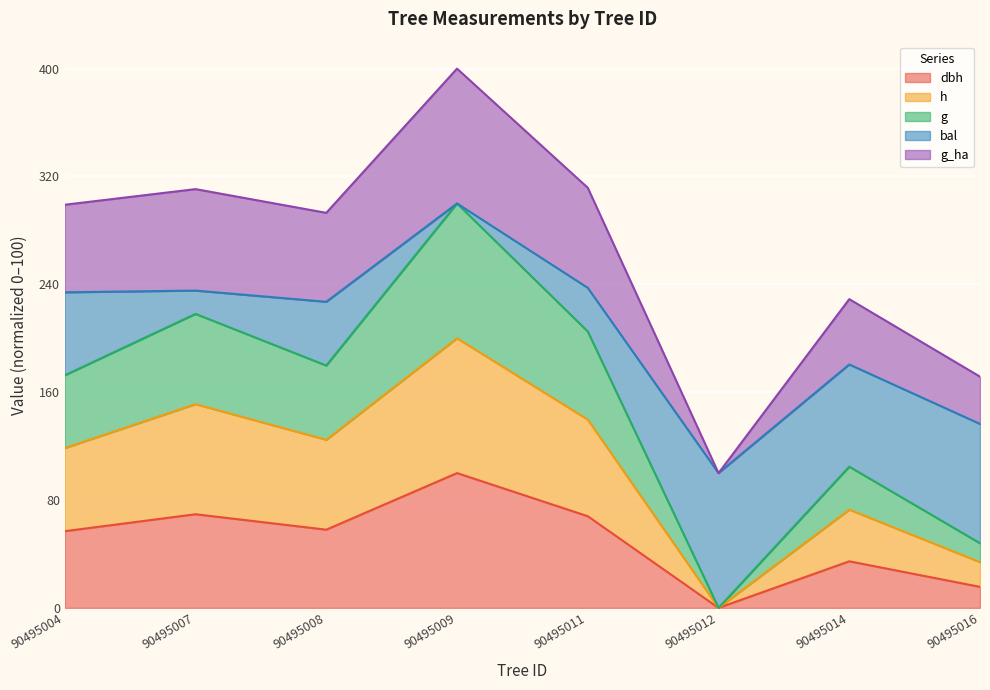

Does the chart display data point markers on the line(s)?

No